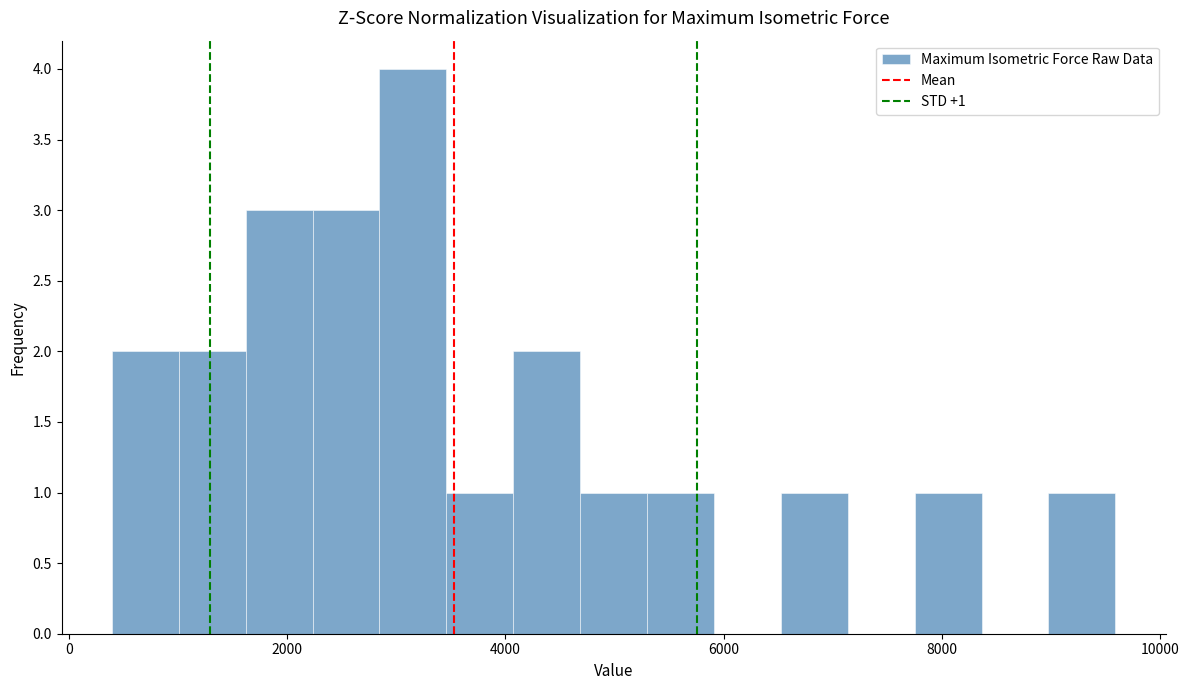

Around what value on the x-axis is the tallest bar? Give the approximate position of its centre, as read against the axis.

3200